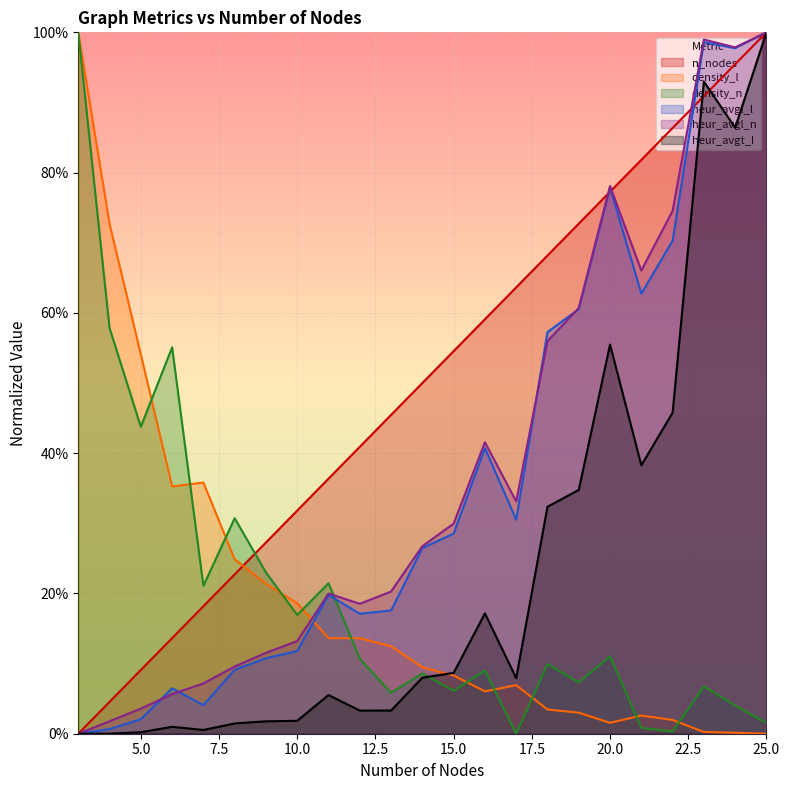

True or false: n_nodes has a value of 0.2 at 8.

True